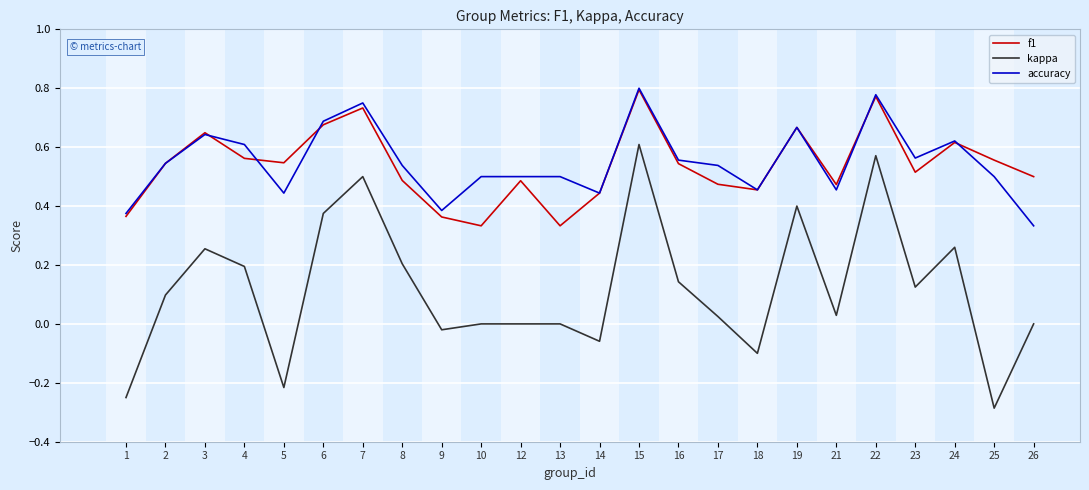

At which category does the chart reach its minimum across all series?

25